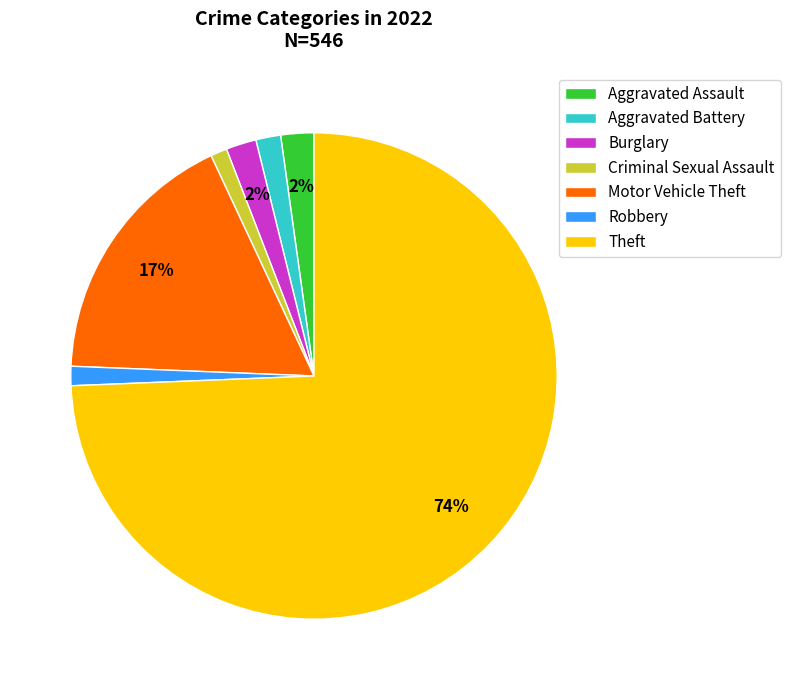

Which has a higher value, Criminal Sexual Assault or Theft?

Theft